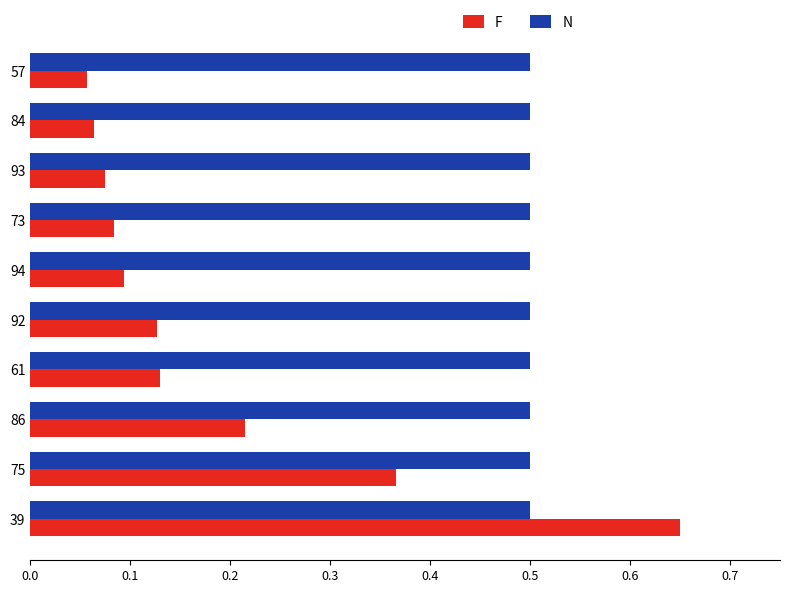

What is the sum of the N values at 73 and 61?

1.0